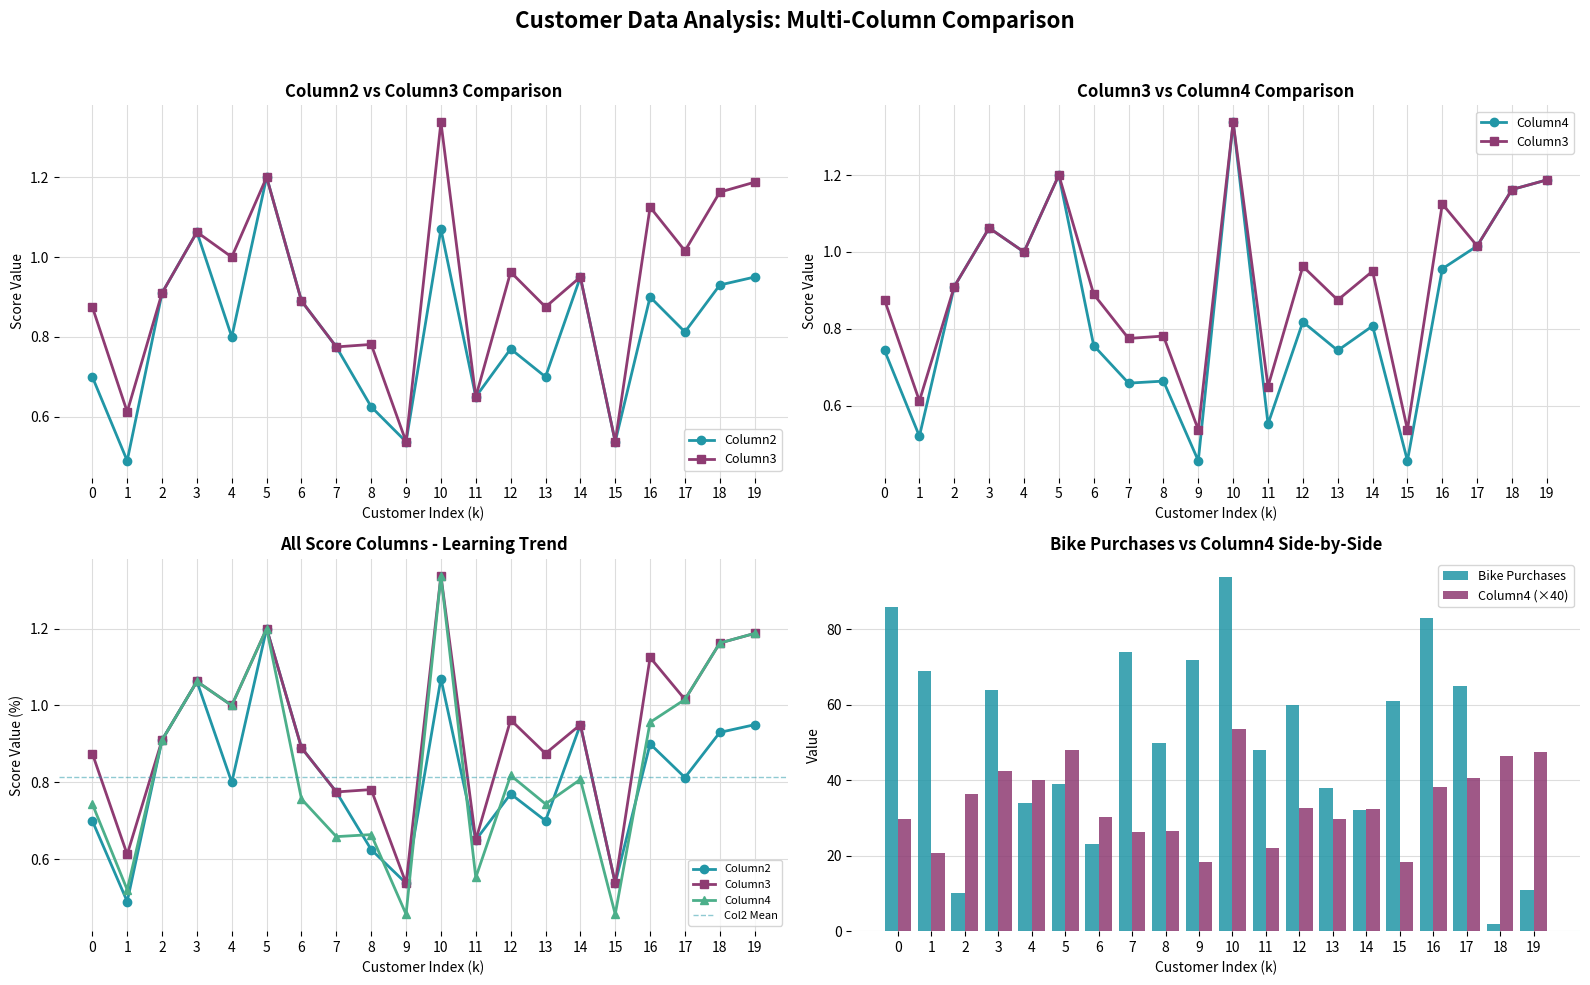

The Bike Purchases series shows 131.4 at 16. True or false?

False